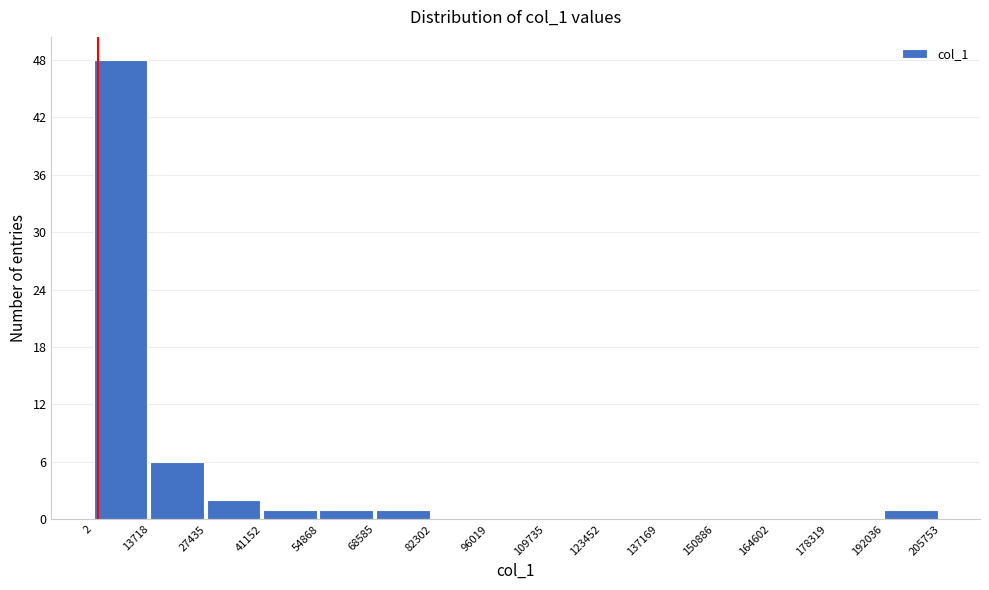

Over which range of the x-axis is the bar tallest?

2 to 13718